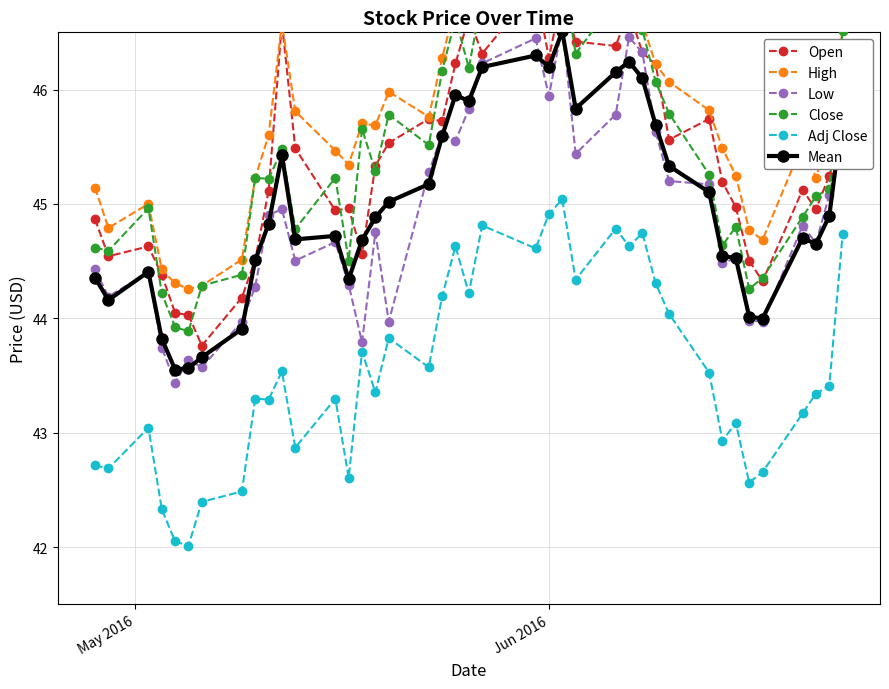

What is the value of the Adj Close point at the 14th from the left?

42.6